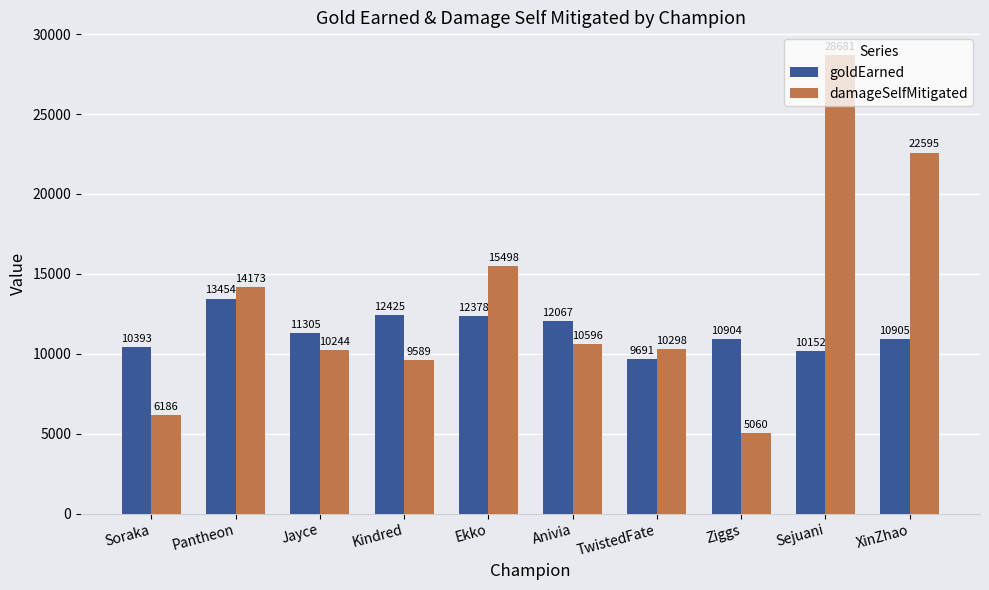

Rank the categories by goldEarned value from highest to lowest.

Pantheon, Kindred, Ekko, Anivia, Jayce, XinZhao, Ziggs, Soraka, Sejuani, TwistedFate